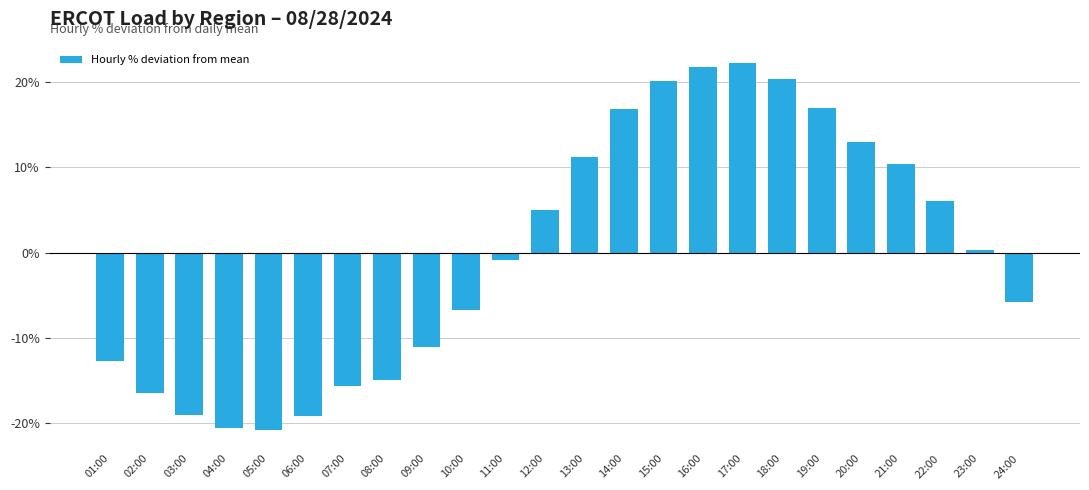

Read the value at 06:00.

-19.2